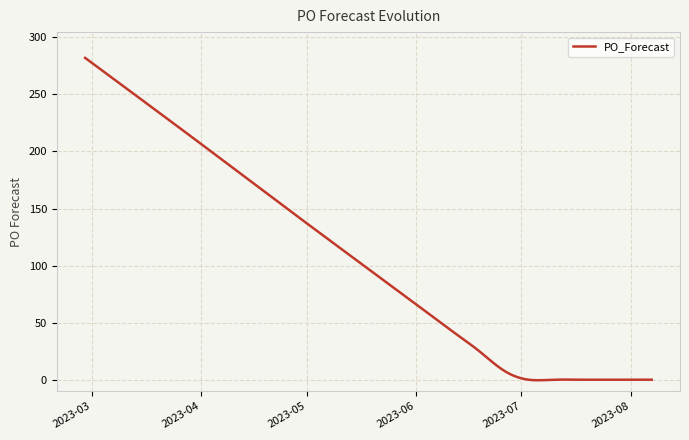

What is the greatest value displayed?

282.0